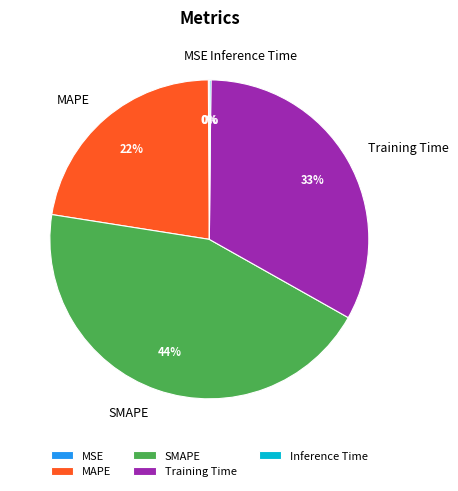

What percentage is the Training Time slice, to the nearest percent?

33%